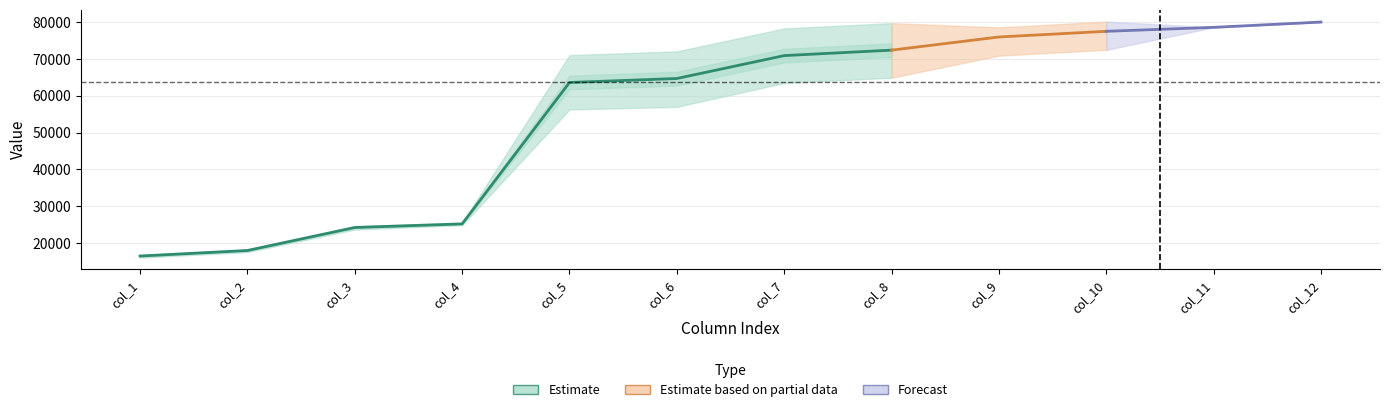

Where is yunnan nearest to the value 39960?

col_4